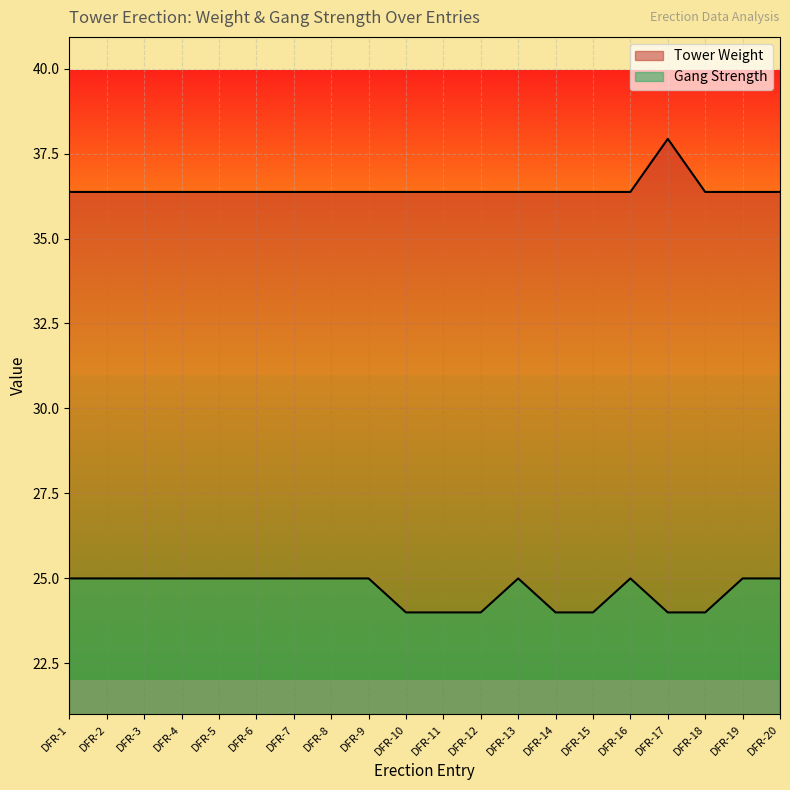

Which series has the largest total across all categories?

Tower Weight